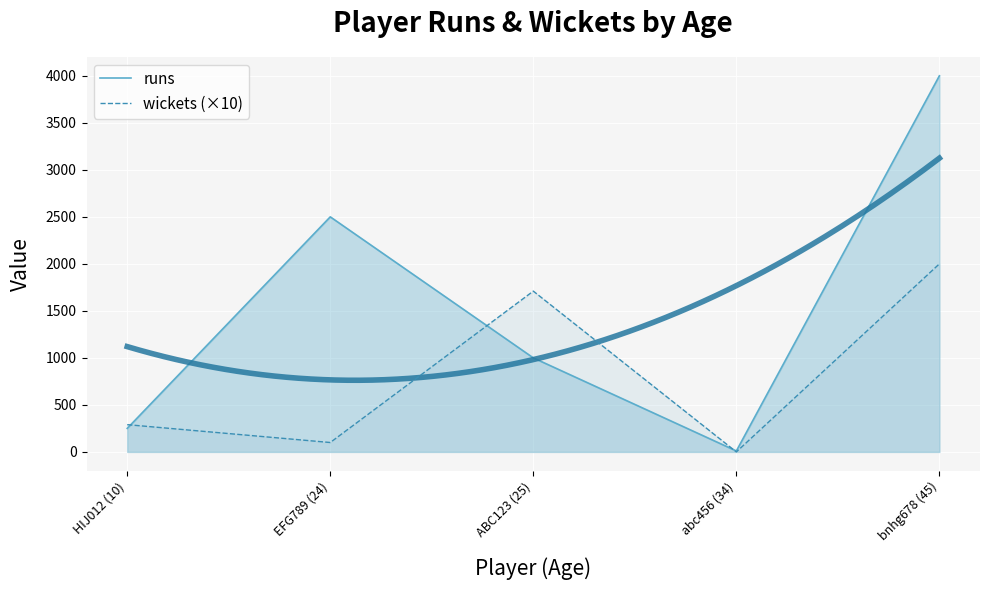

At which category is the sum across all series the highest?

bnhg678 (45)